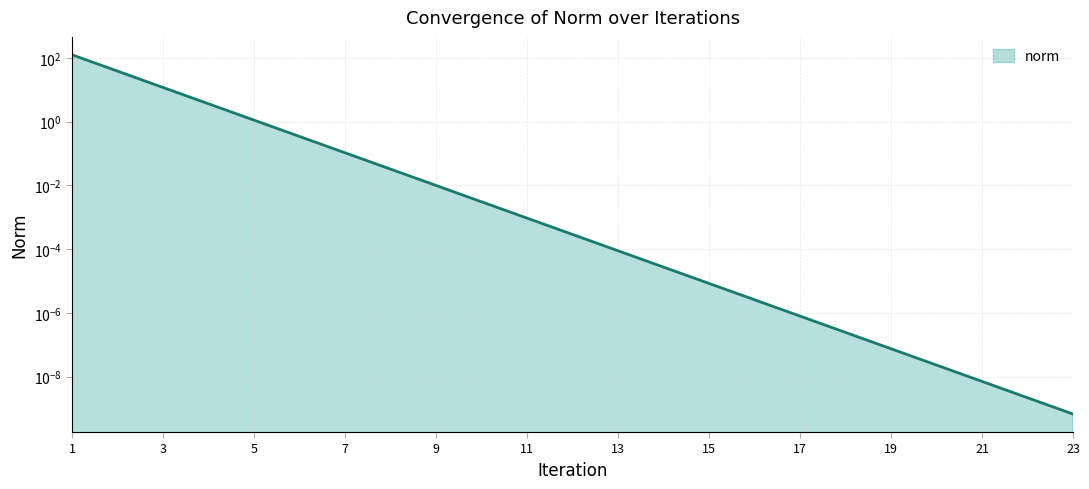

The chart shows a value of 16.6 at 3. True or false?

False